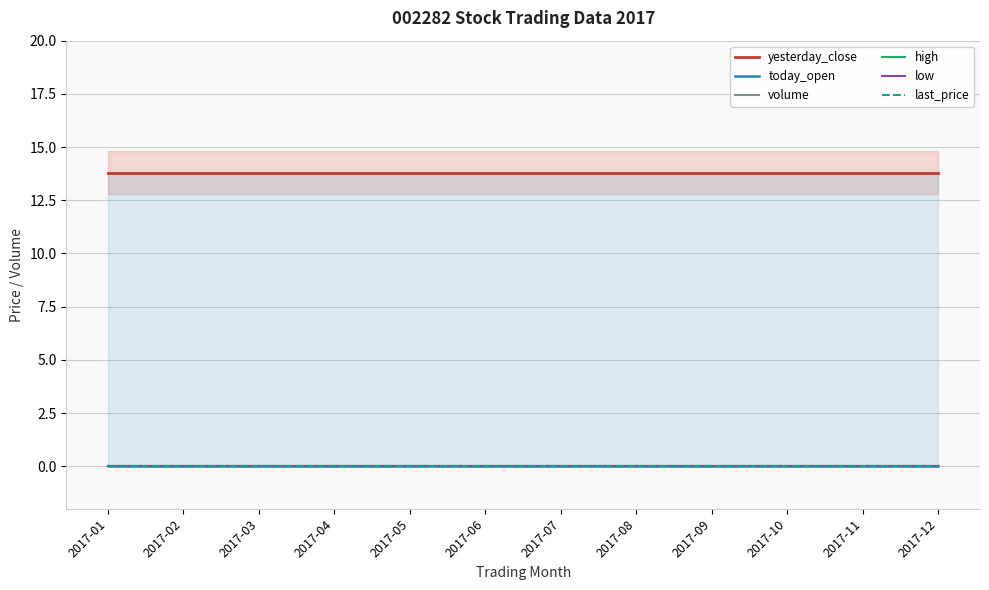

Which series has the largest total across all categories?

yesterday_close